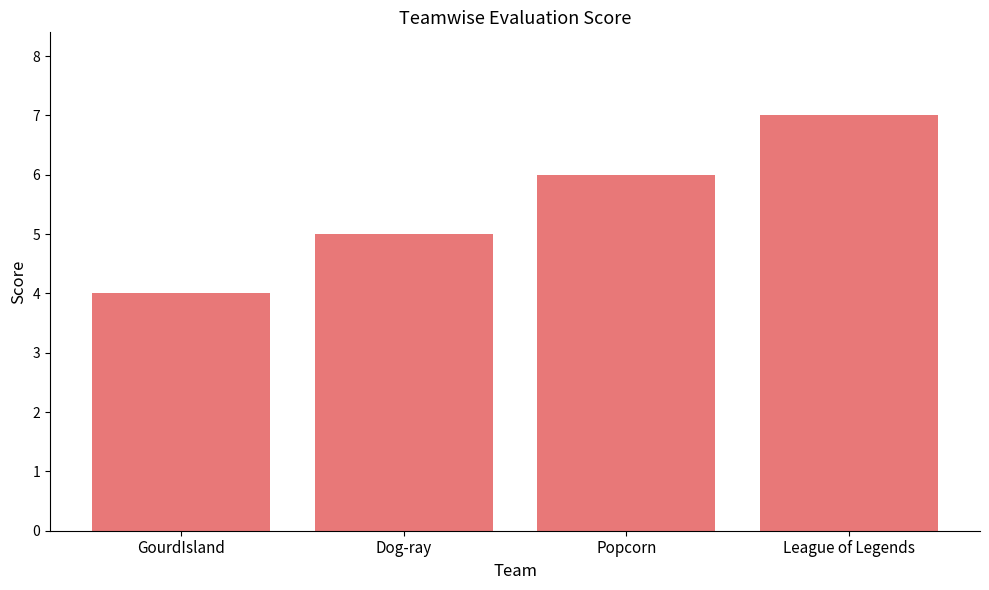

What is the smallest value displayed?

4